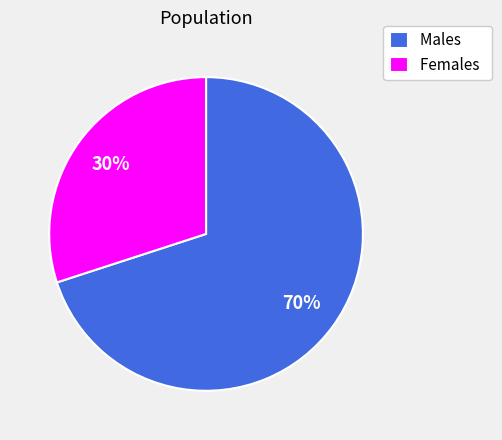

How many slices are in this pie chart?

2